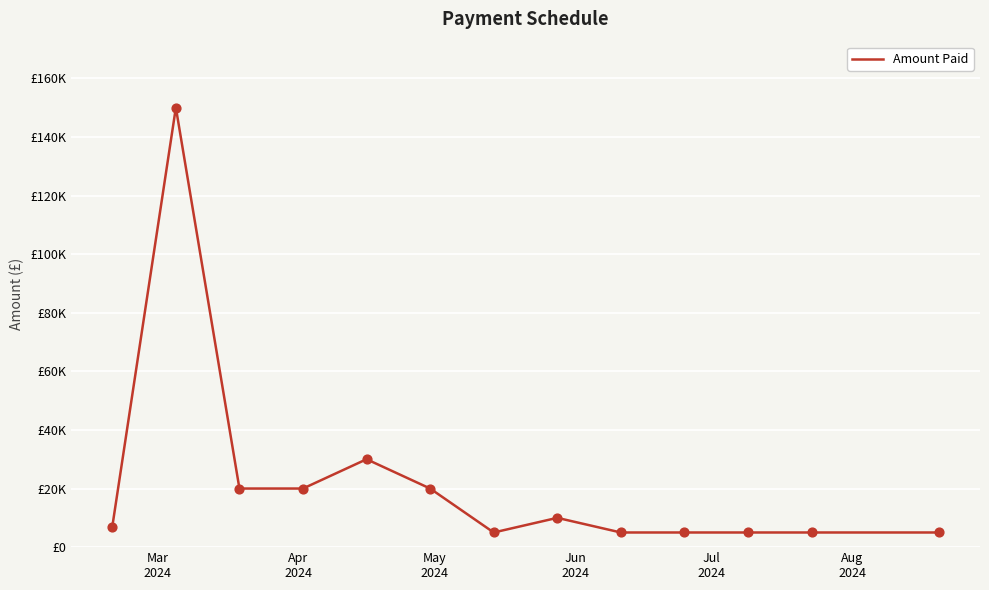

Does the chart have visible grid lines?

Yes